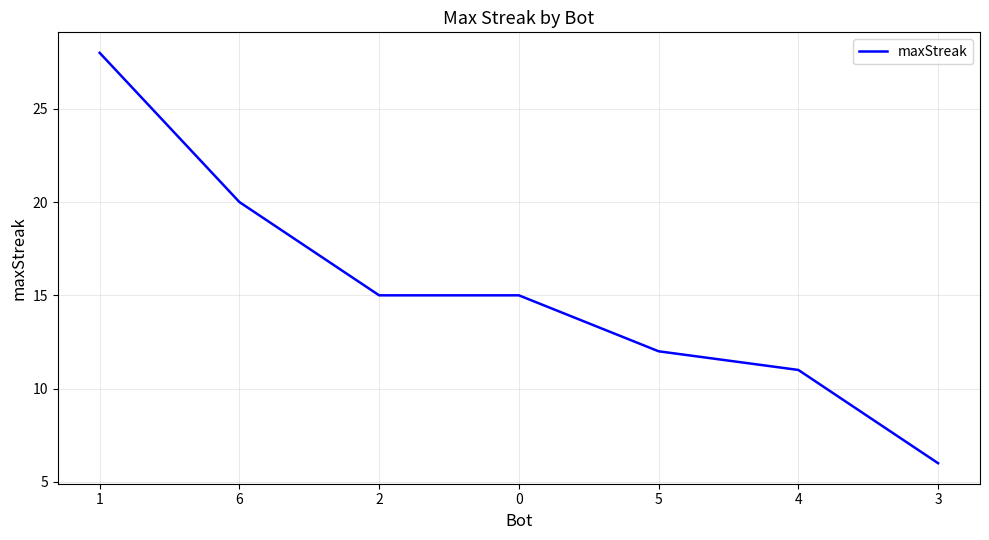

True or false: the data has more than 1 interior local peaks.

False